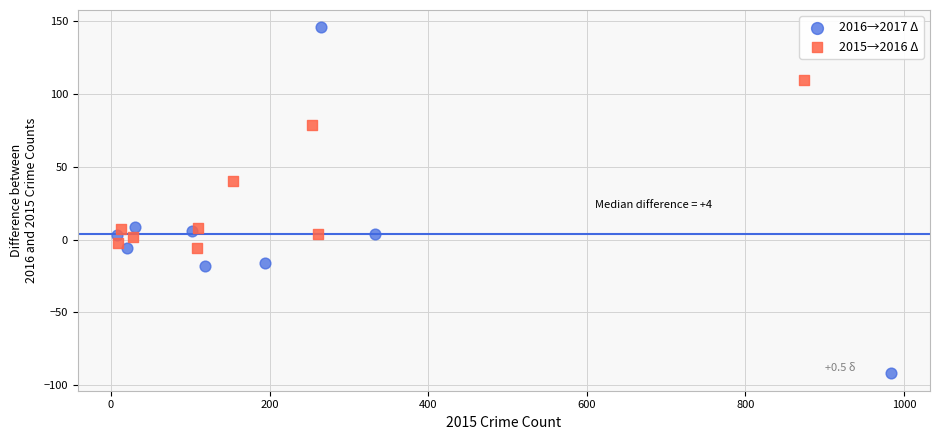

What are all the series names shown in the legend?

2016→2017 Δ, 2015→2016 Δ